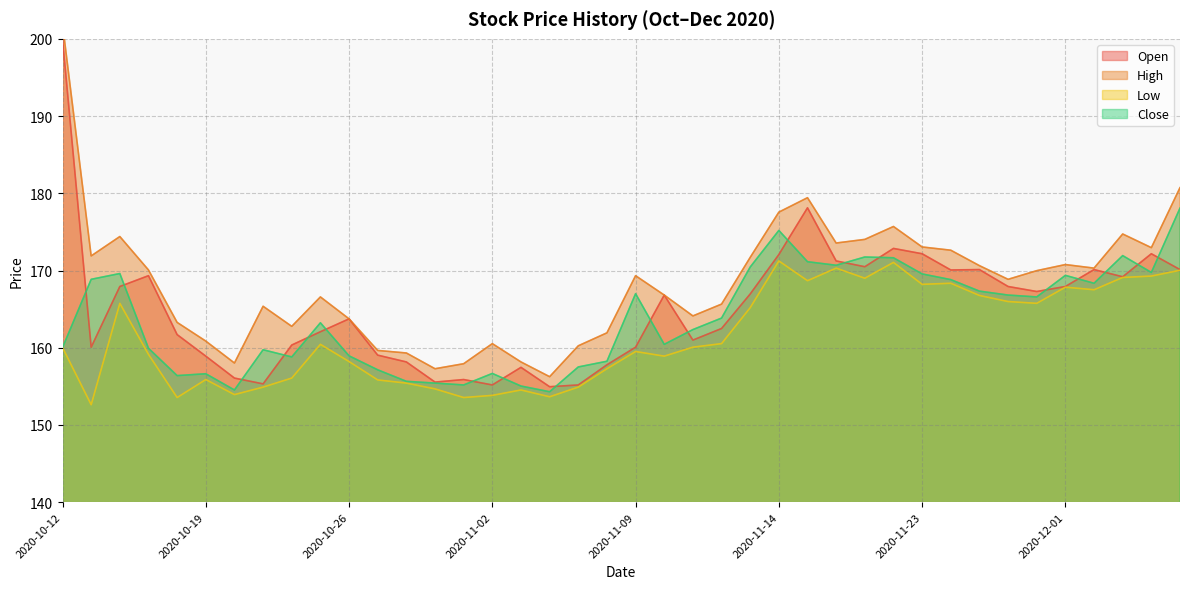

What are all the series names shown in the legend?

Open, High, Low, Close